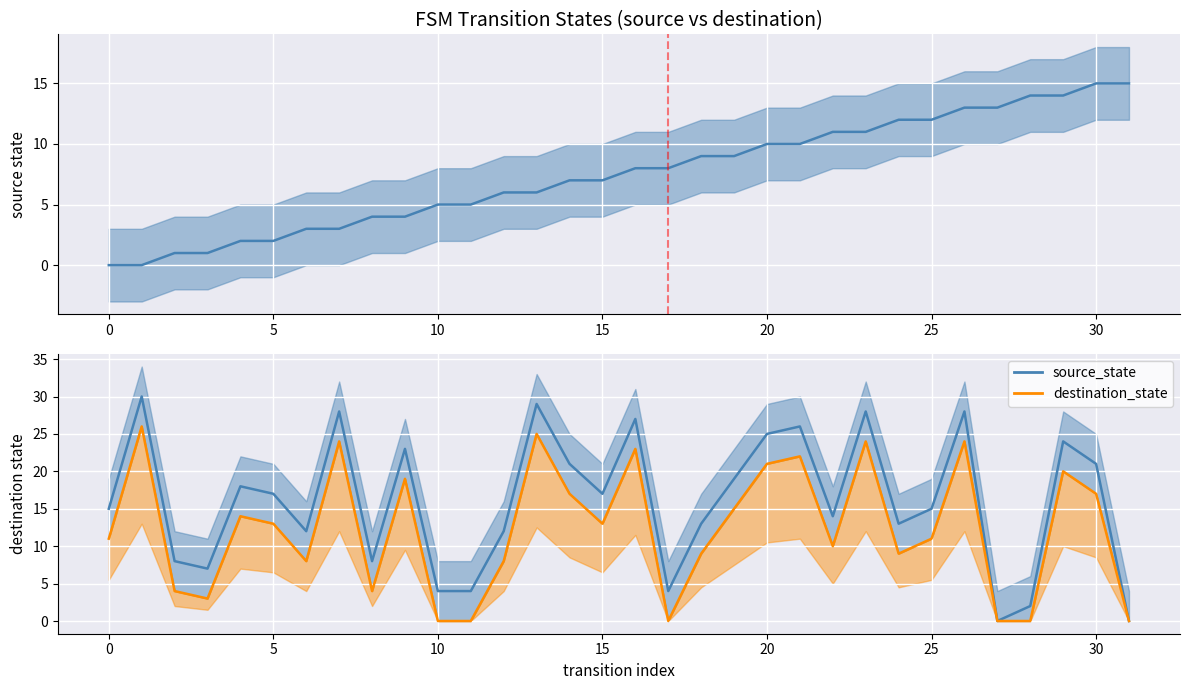

The value of dest_lower at 13 is 43. True or false?

False